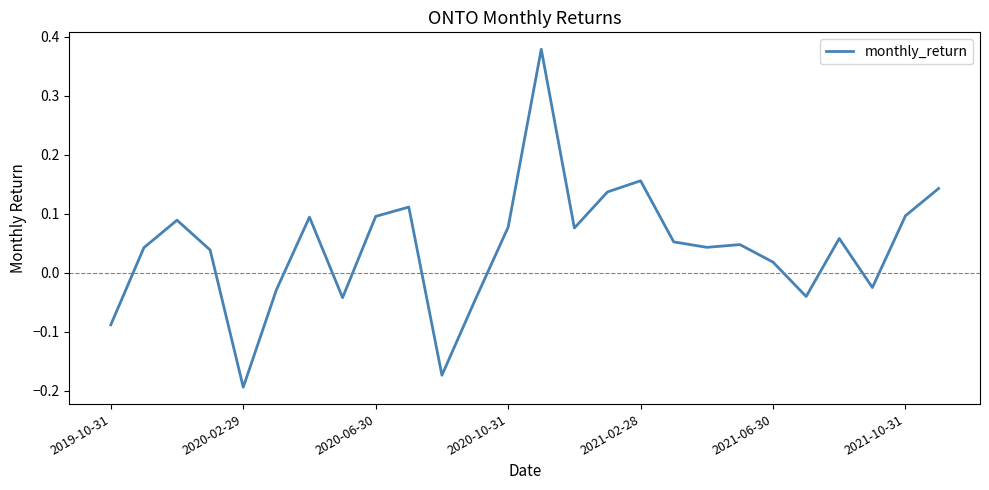

What is the difference between the maximum and minimum values?

0.6